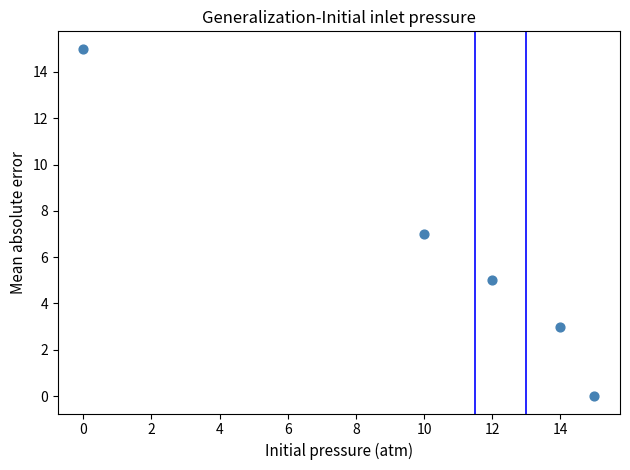

What is the average Y value?

6